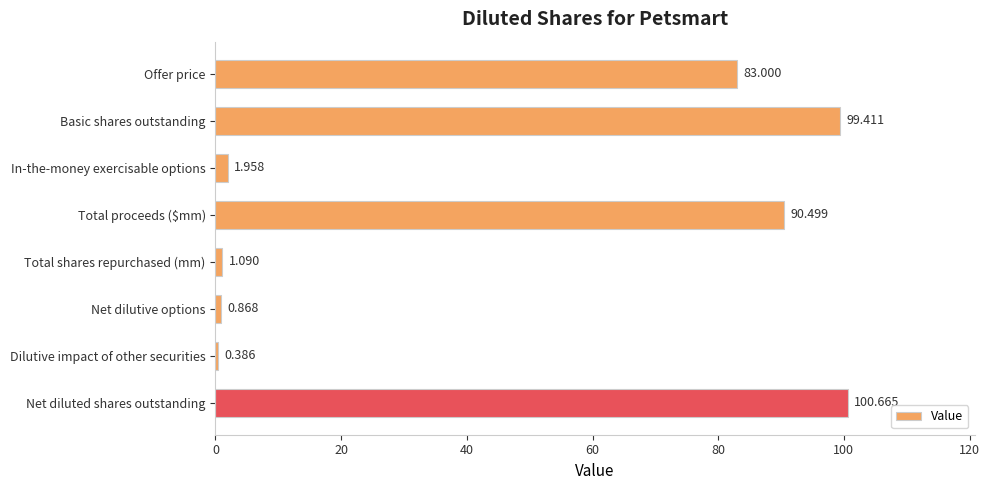

At which category does the chart reach its minimum across all series?

Dilutive impact of other securities